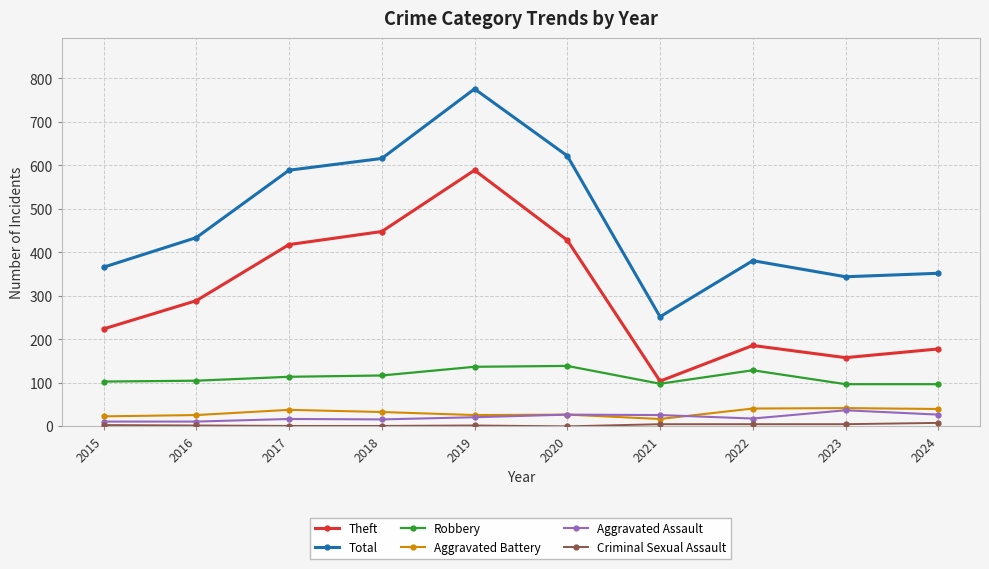

The Total series shows 581 at 2023. True or false?

False